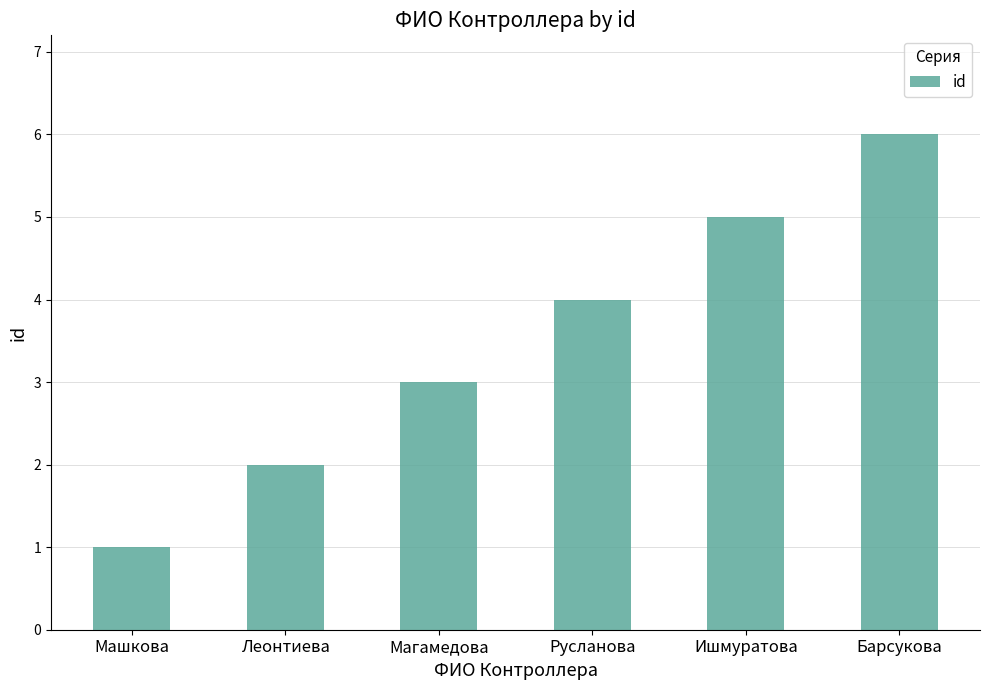

How many values are below 4?

3